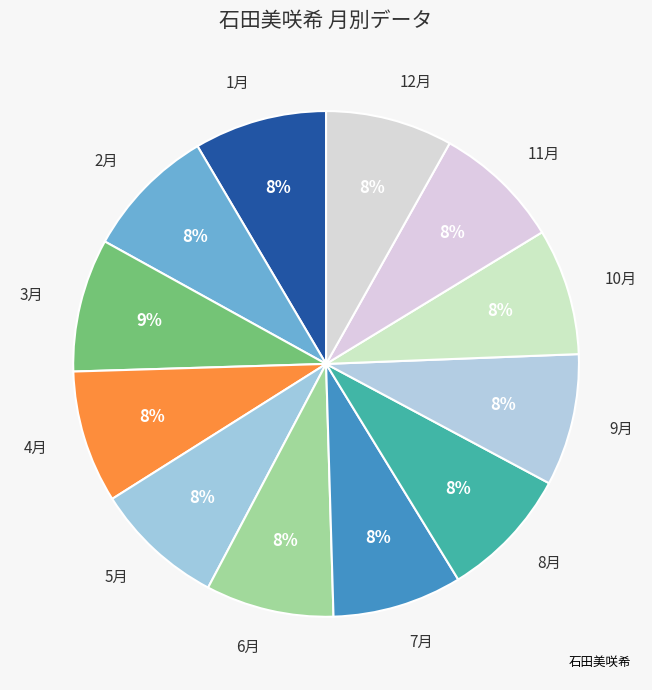

To the nearest percent, what portion does 1月 represent?

8%